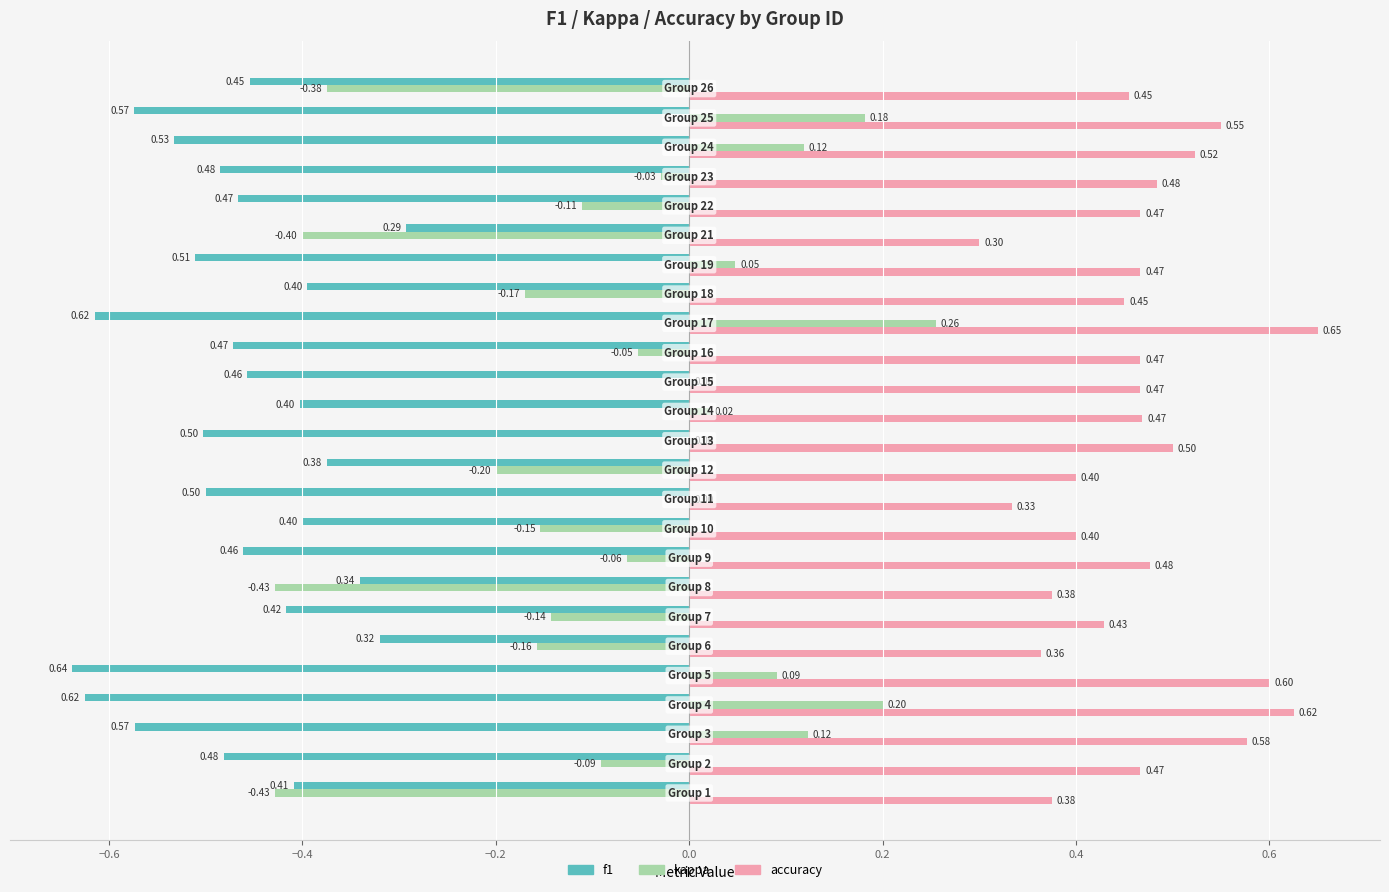

What is the sum of all f1 values?

-11.7